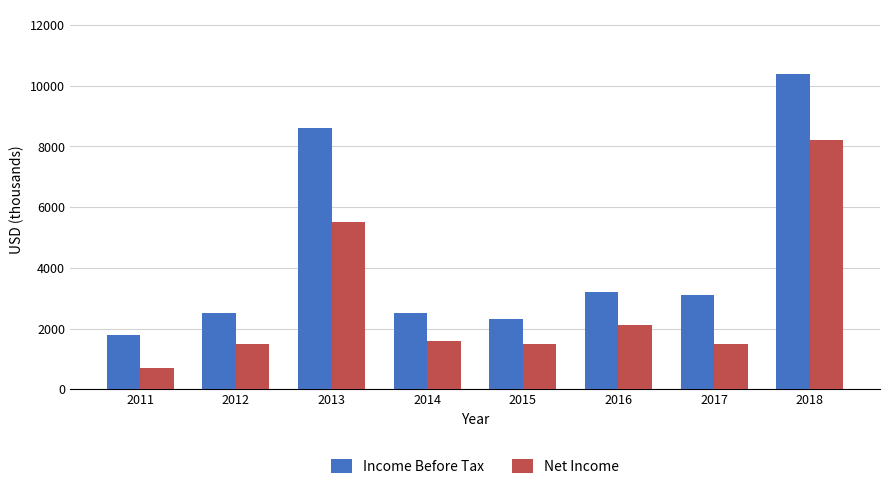

What are all the series names shown in the legend?

Income Before Tax, Net Income